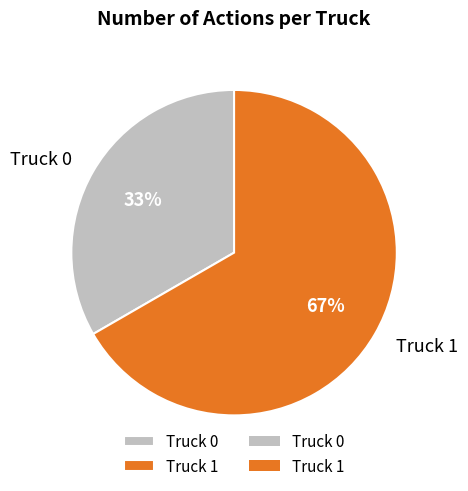

The Truck 1 slice represents 67% of the pie. True or false?

True